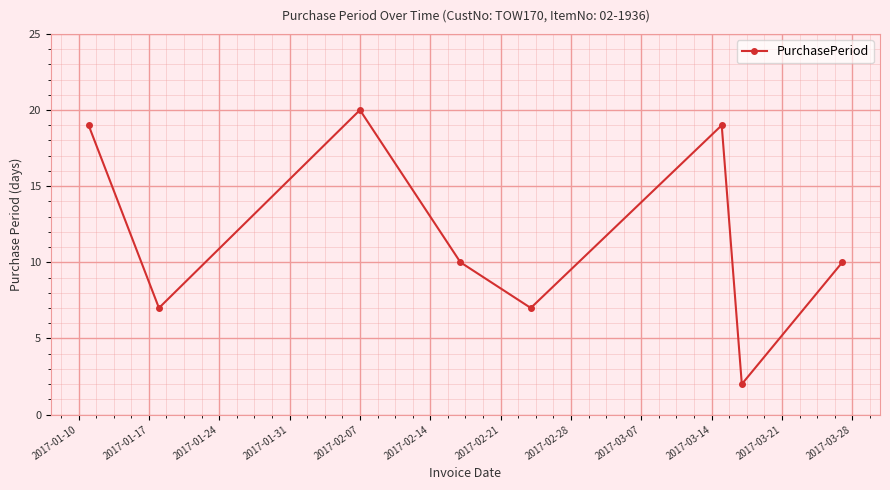

What is the sum of all values?

94